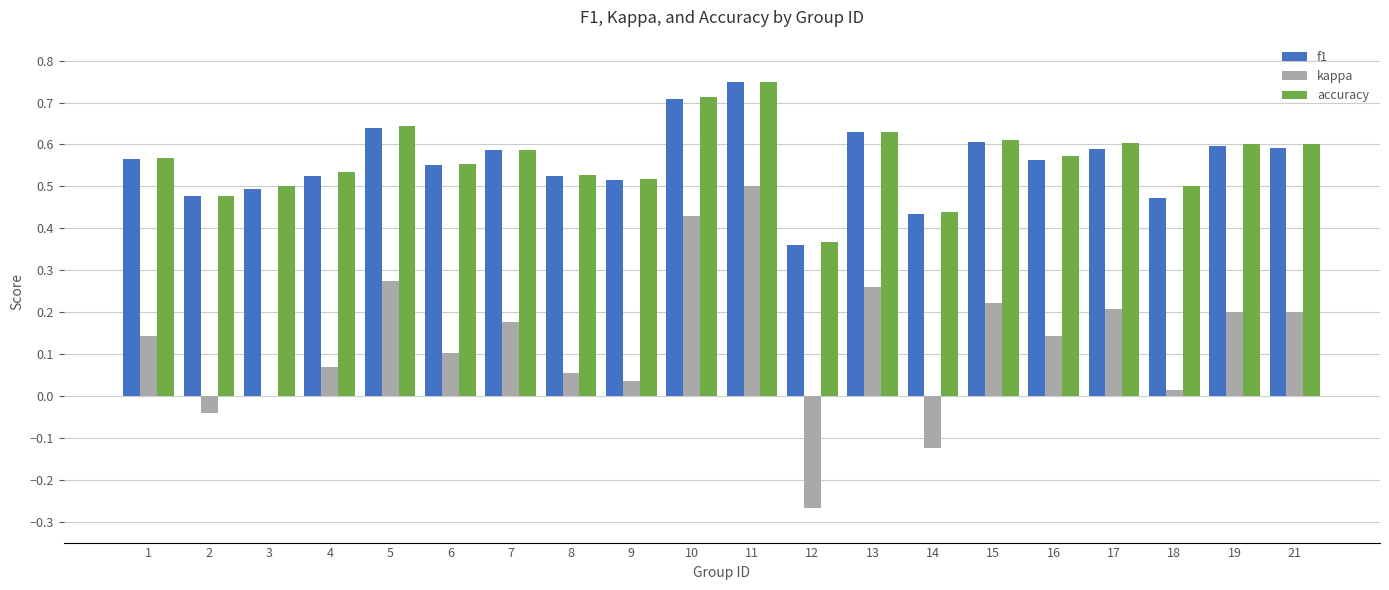

Are the bars horizontal?

No